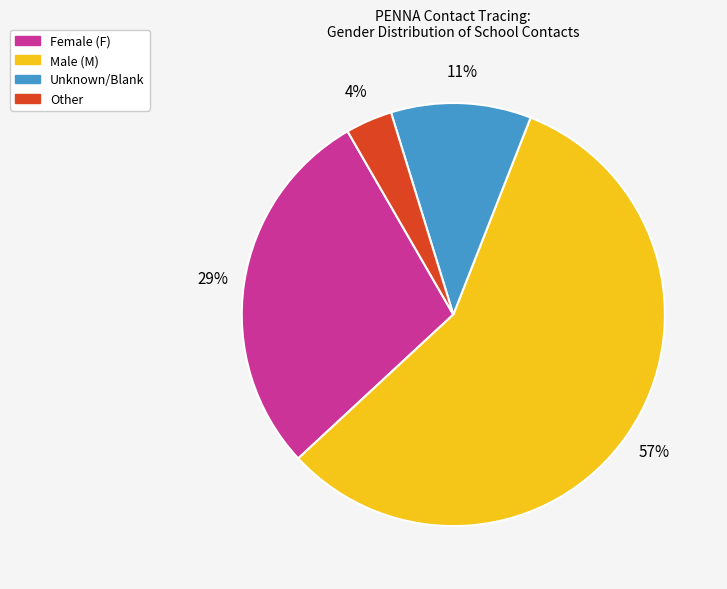

Combined, do Other and Male (M) account for over 50%?

Yes